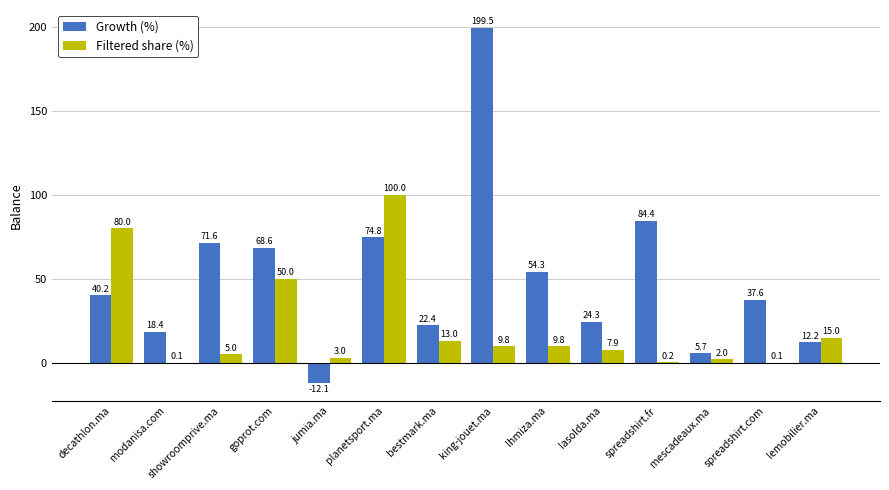

How many distinct data groups are displayed?

2